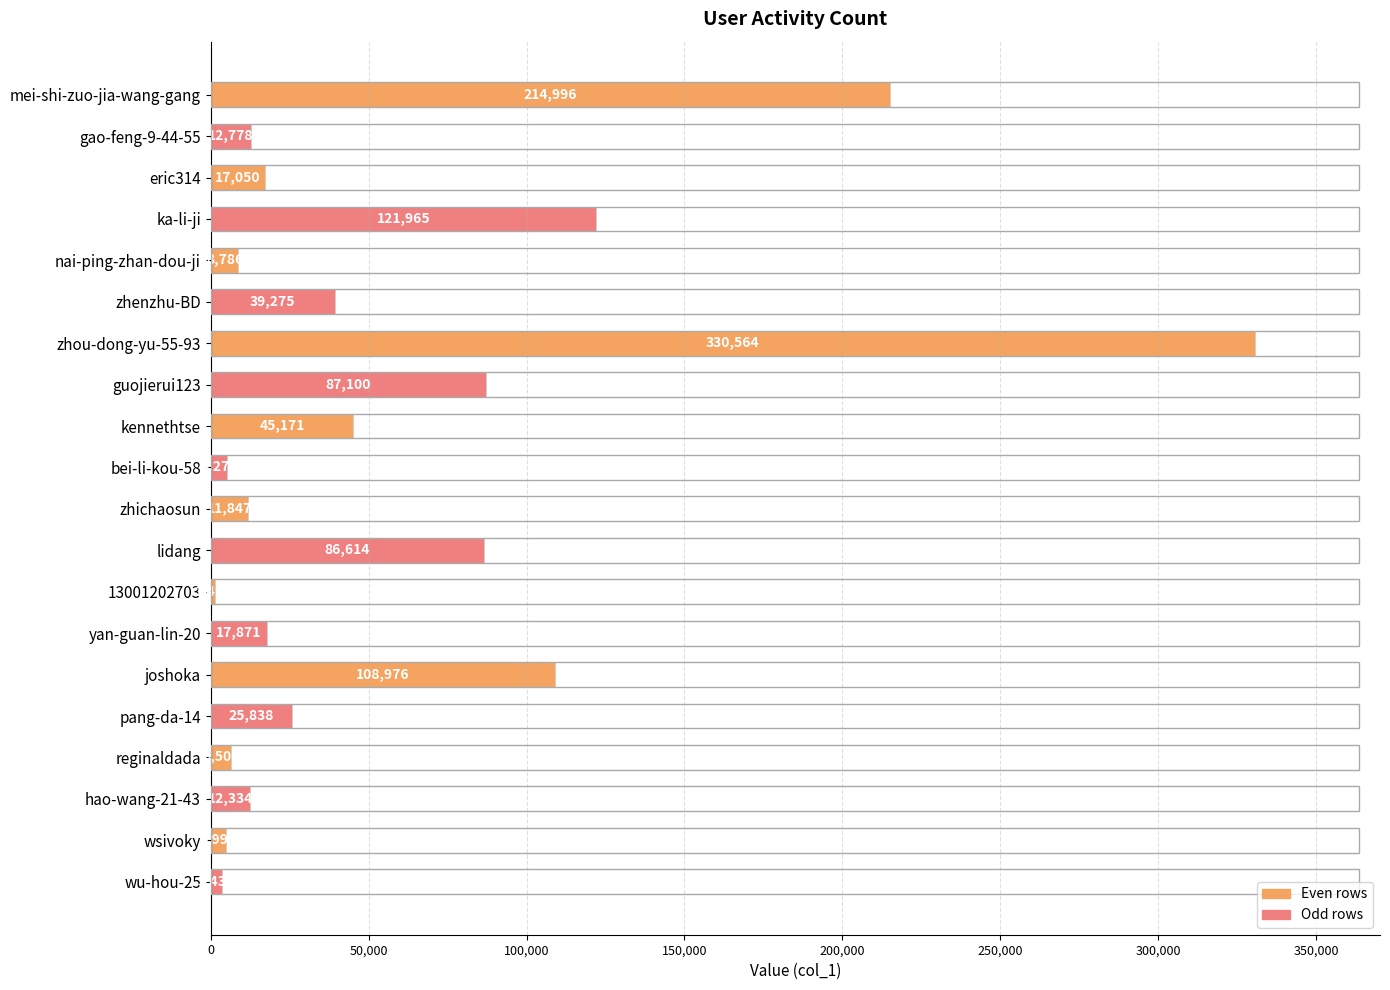

At which label is the value closest to 165988?

ka-li-ji